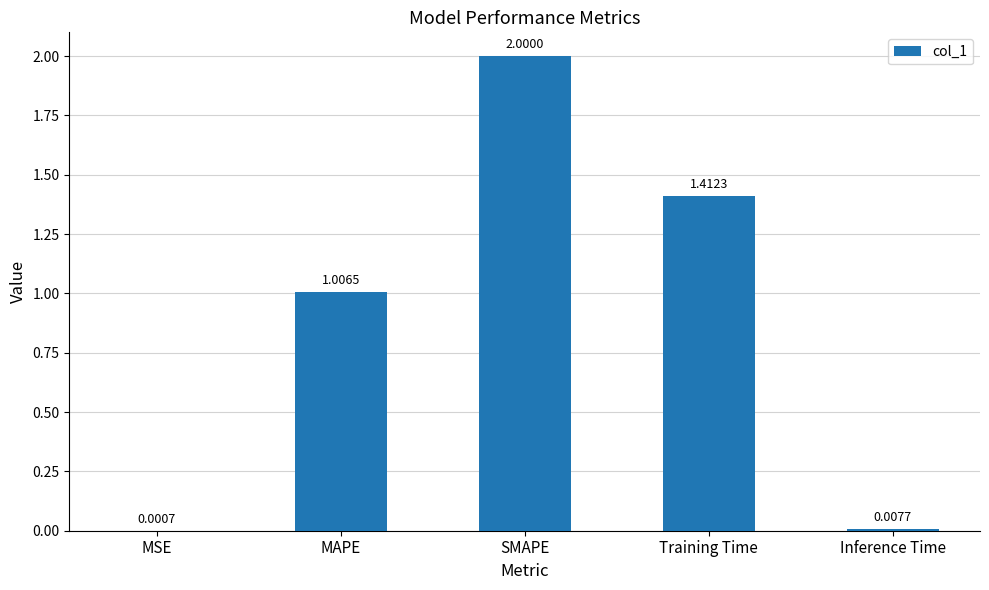

What is the sum of all values?

4.4